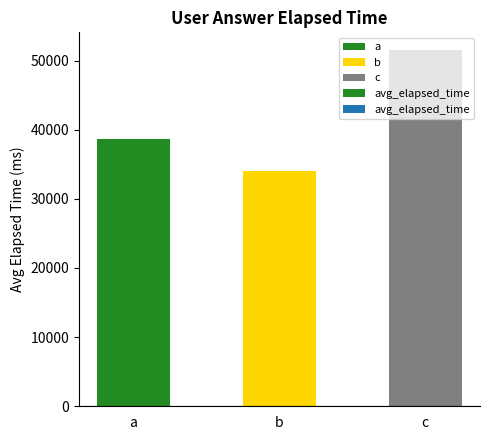

Between a and b, which is larger?

a